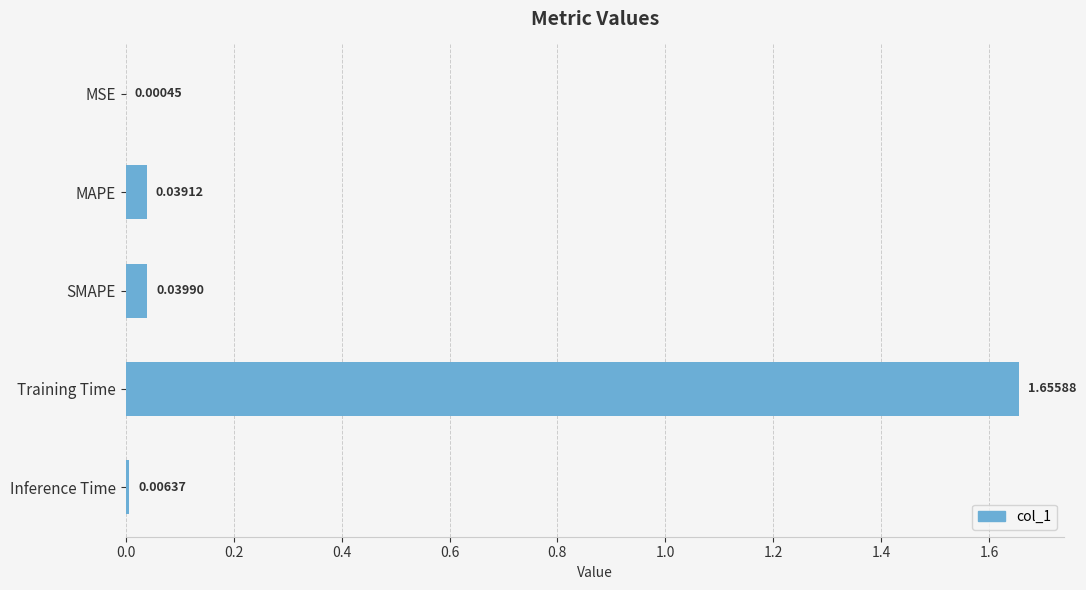

Where is the data nearest to the value 0?

MSE